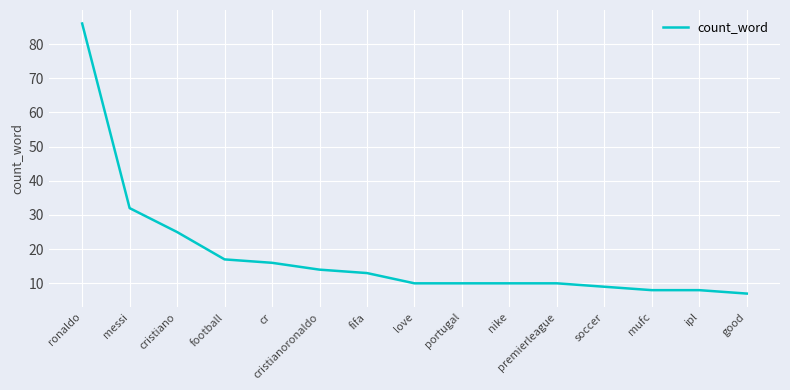

What value does the data have at cristianoronaldo?

14